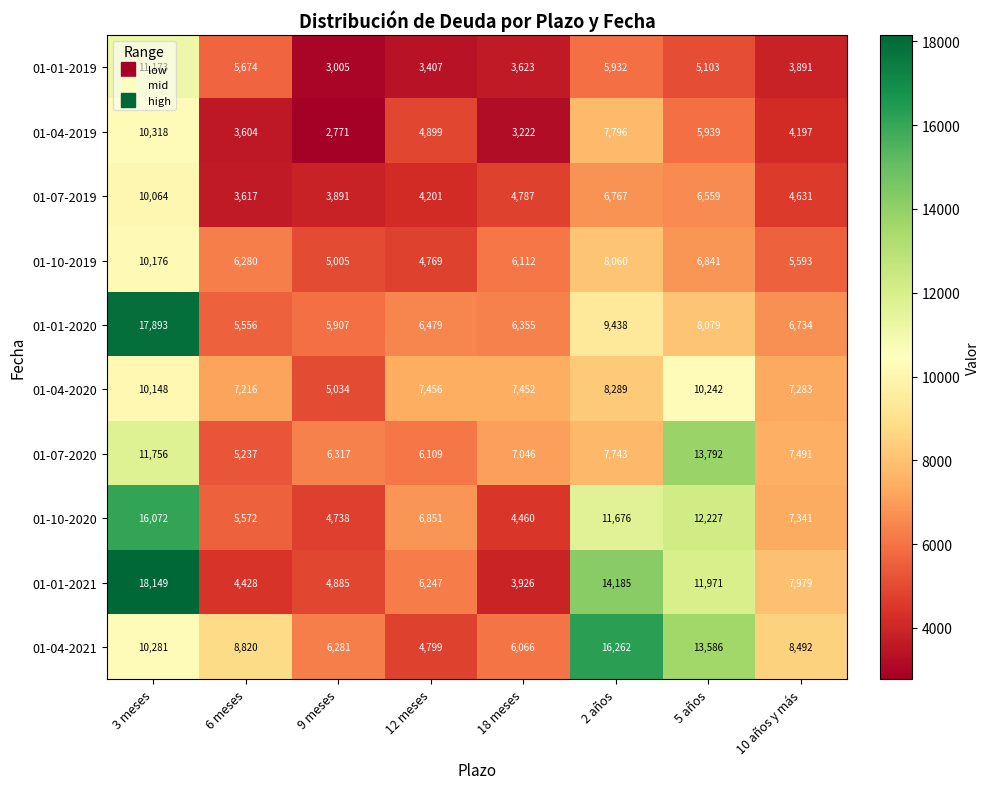

Rank the series by their maximum value, from highest to lowest.

01-01-2021, 01-01-2020, 01-04-2021, 01-10-2020, 01-07-2020, 01-01-2019, 01-04-2019, 01-04-2020, 01-10-2019, 01-07-2019